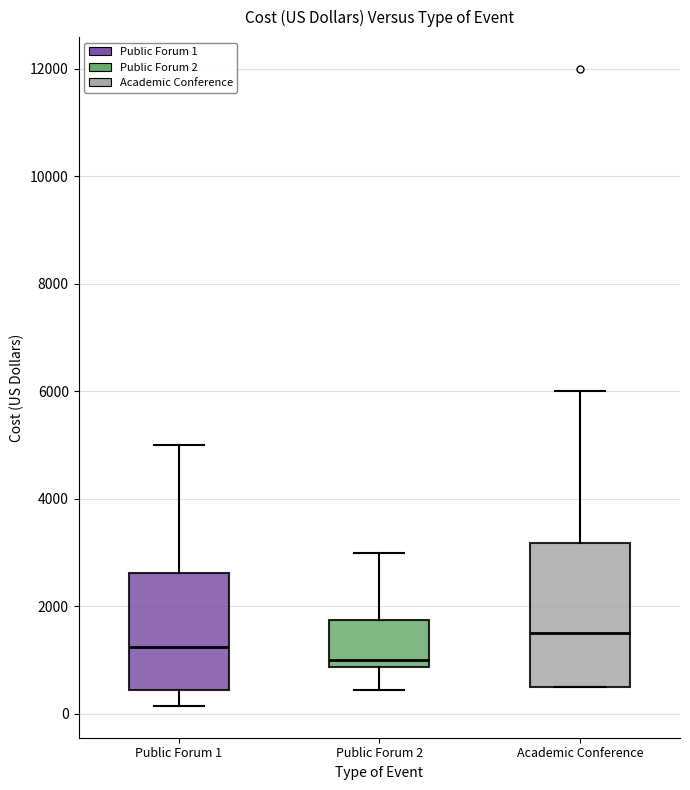

Which box has the lowest median line?

Public Forum 2